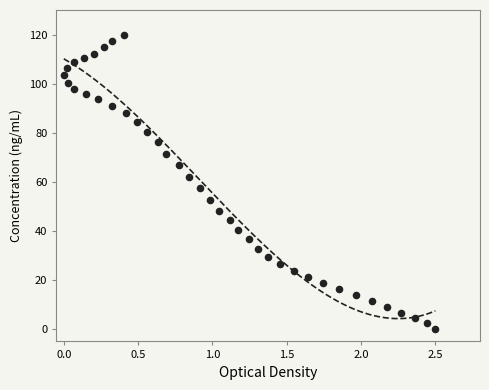

What is the range of X values (max minus min)?

2.5